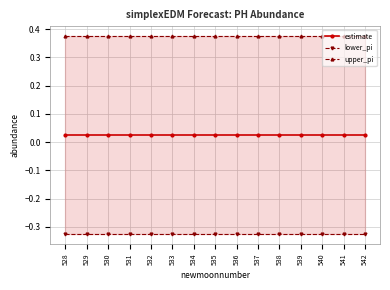

Reading right to left, what are all the values shown in this chart?

estimate: 0.0	0.0	0.0	0.0	0.0	0.0	0.0	0.0	0.0	0.0	0.0	0.0	0.0	0.0	0.0
lower_pi: -0.3	-0.3	-0.3	-0.3	-0.3	-0.3	-0.3	-0.3	-0.3	-0.3	-0.3	-0.3	-0.3	-0.3	-0.3
upper_pi: 0.4	0.4	0.4	0.4	0.4	0.4	0.4	0.4	0.4	0.4	0.4	0.4	0.4	0.4	0.4